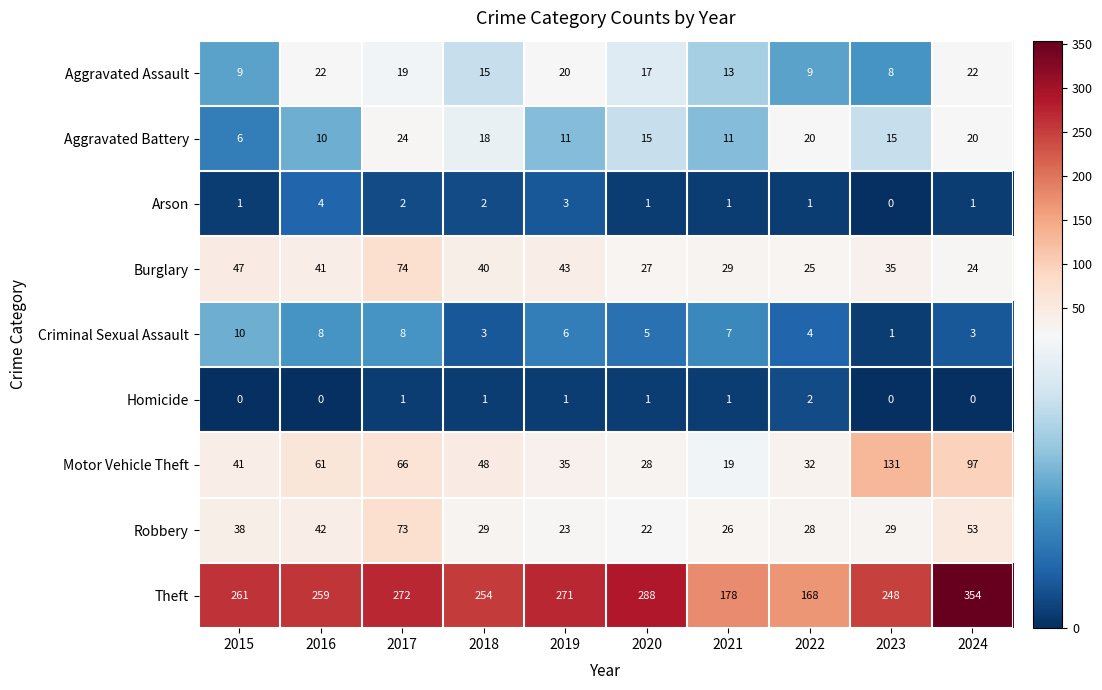

Count the number of data series in this chart.

9